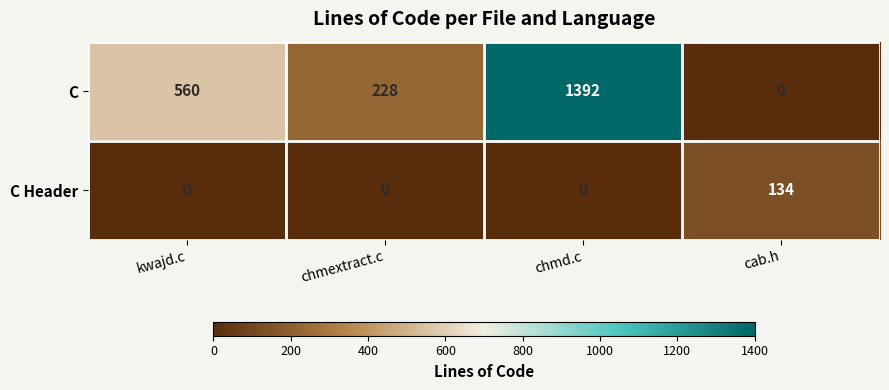

How many series are shown in this chart?

2